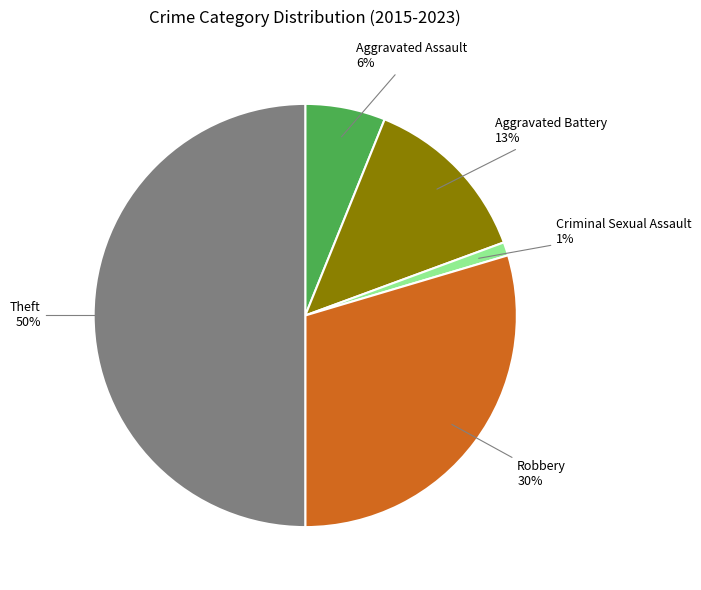

What is the ratio of the value at Theft to the value at Aggravated Battery?

3.8